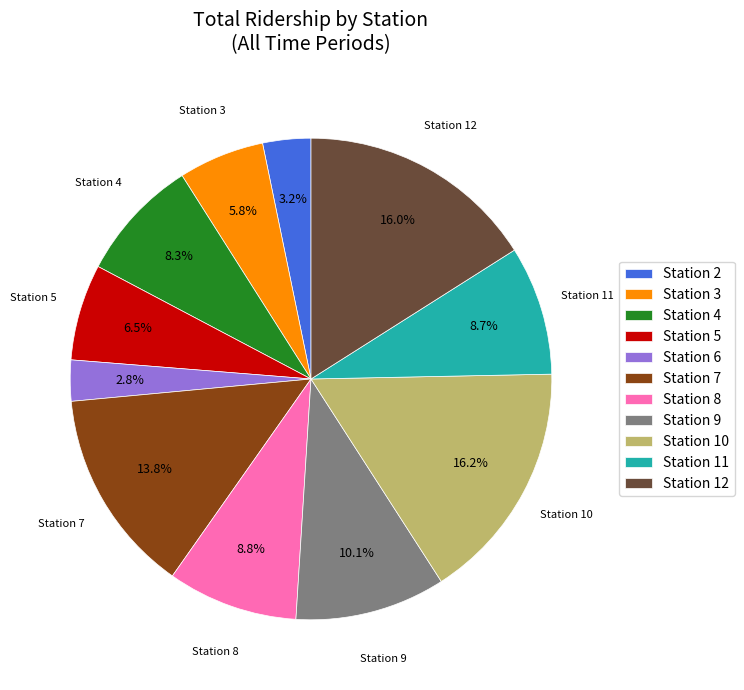

Do Station 3 and Station 6 together represent more than half of the pie?

No